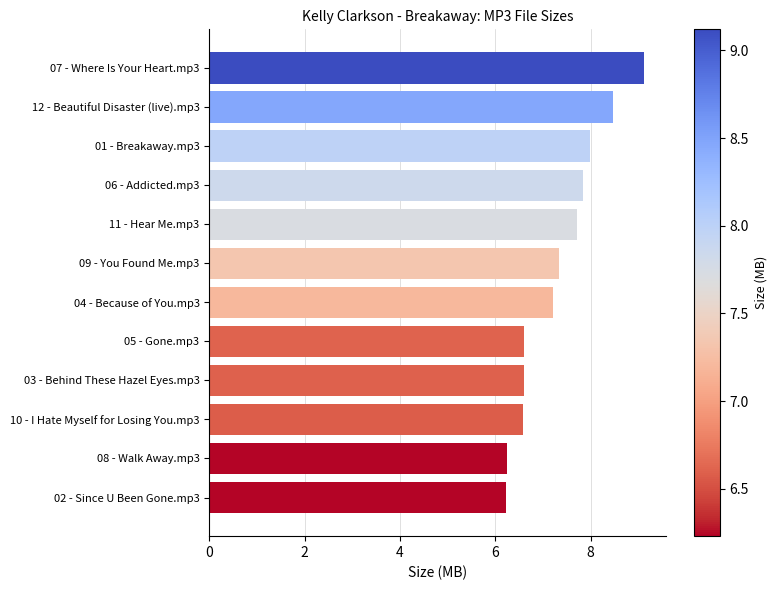

At which category does the chart reach its peak across all series?

07 - Where Is Your Heart.mp3